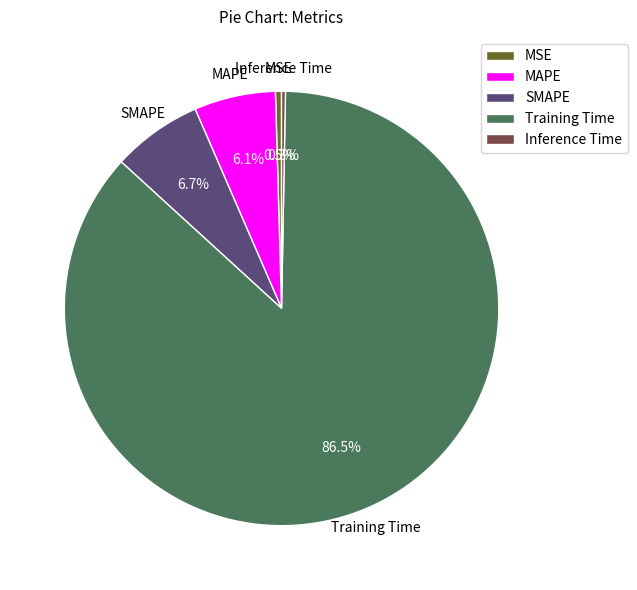

Does Inference Time represent more than half of the total?

No